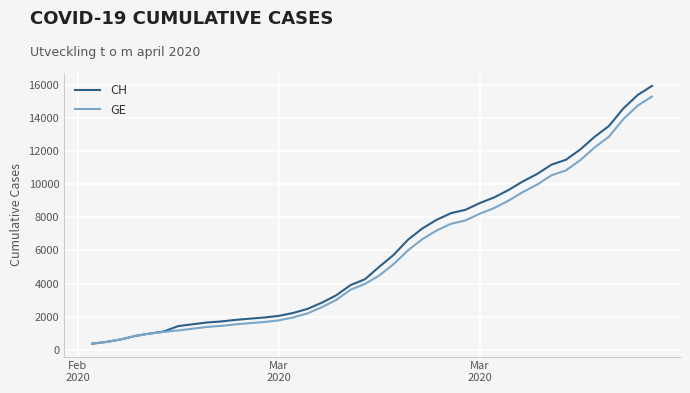

Rank the series by their average value, from highest to lowest.

CH, GE